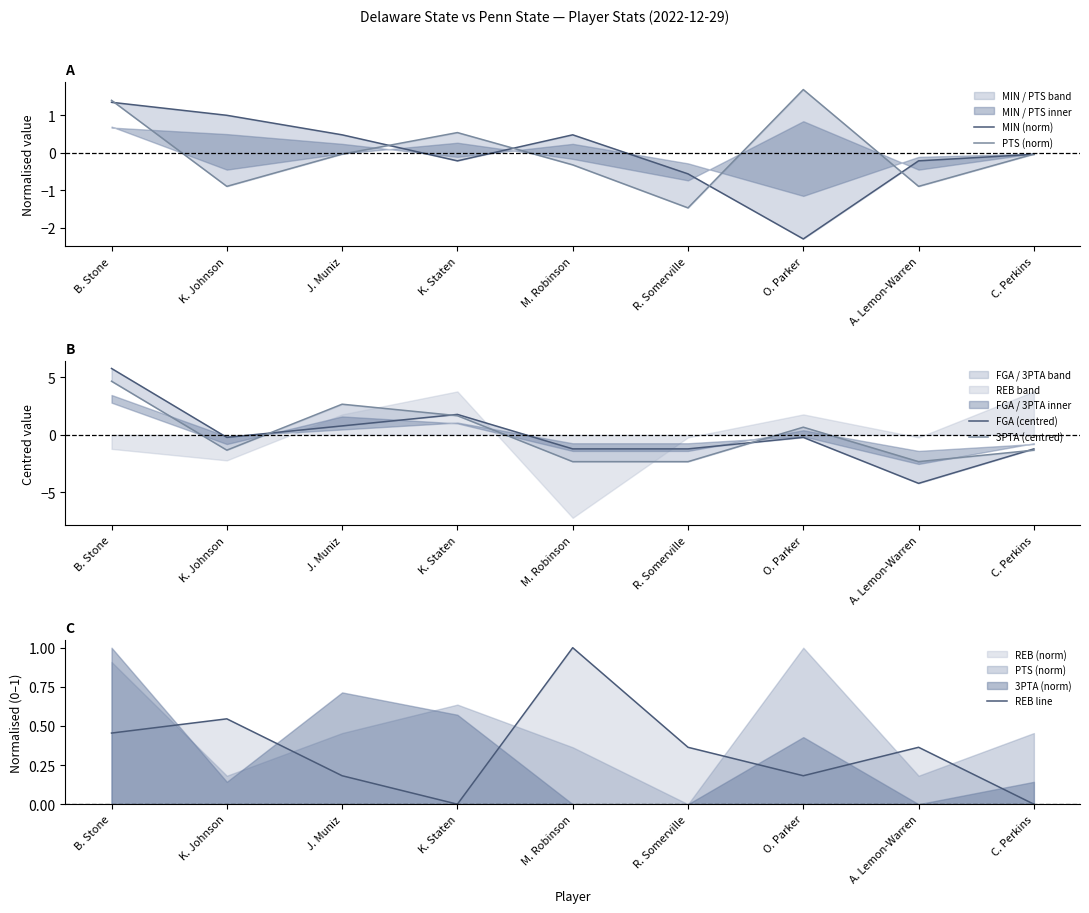

Where do 3PTA (centred) and PTS (norm) first cross each other?

B. Stone and K. Johnson